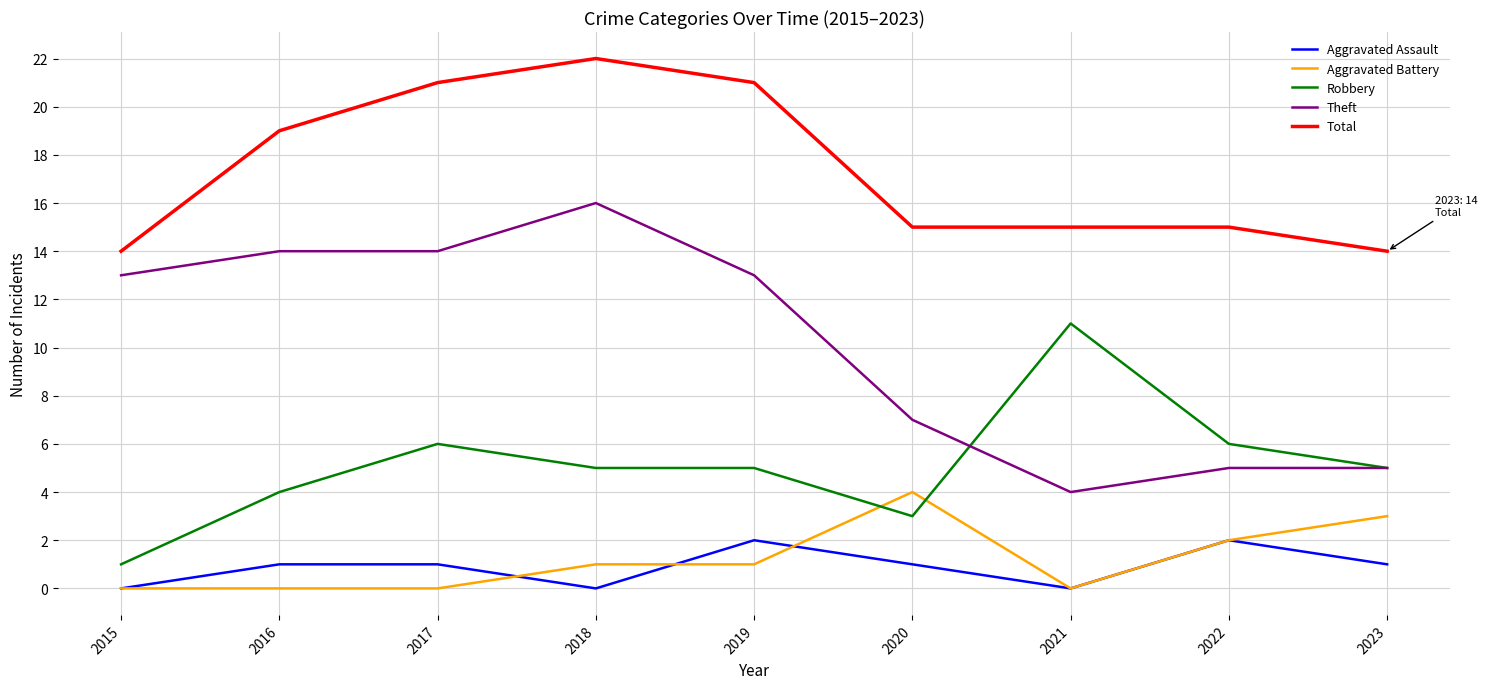

Which series has the widest spread of values?

Theft